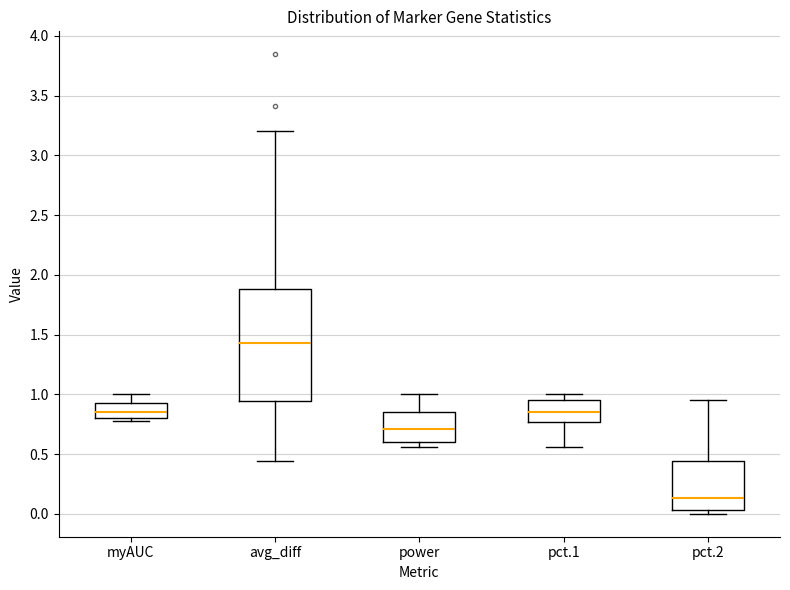

Reading left to right, transcribe this box plot: for each box, give where its median line is, the range the box spans, and where its two whiskers end, as read against the y-axis. The values are not printed on the chart, so give them approximately, as read against the axis.

myAUC: median 0.85, box 0.80 to 0.95, whiskers 0.80 (just below the box's lower edge) to 1.00
avg_diff: median 1.45, box 0.95 to 1.90, whiskers 0.45 to 3.20
power: median 0.70, box 0.60 to 0.85, whiskers 0.55 to 1.00
pct.1: median 0.85, box 0.75 to 0.95, whiskers 0.55 to 1.00
pct.2: median 0.15, box 0.05 to 0.45, whiskers 0.00 to 0.95